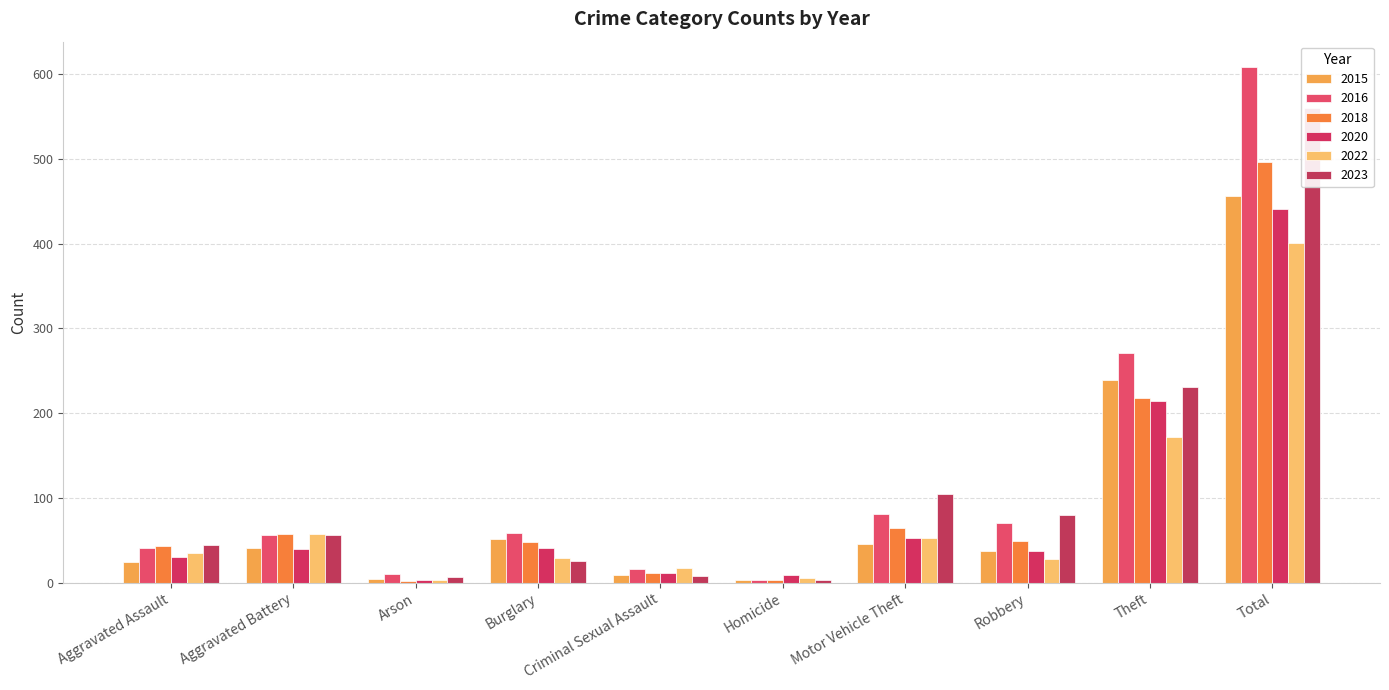

Does the chart contain any negative values?

No